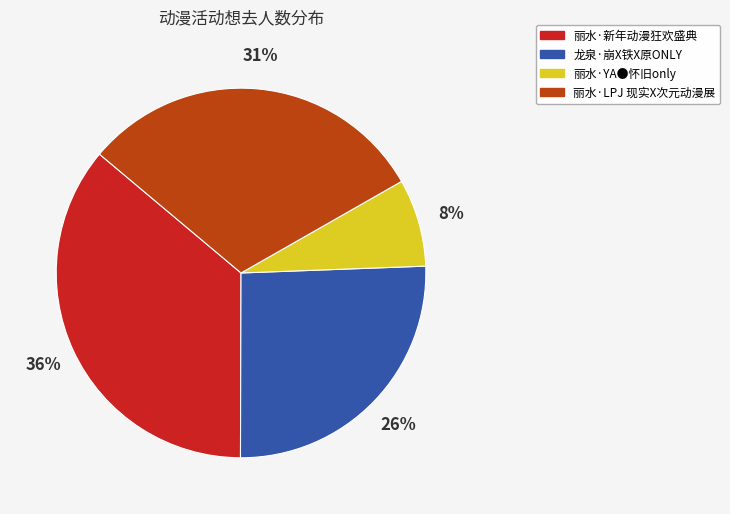

Is 丽水·LPJ 现实X次元动漫展 the majority of the pie?

No